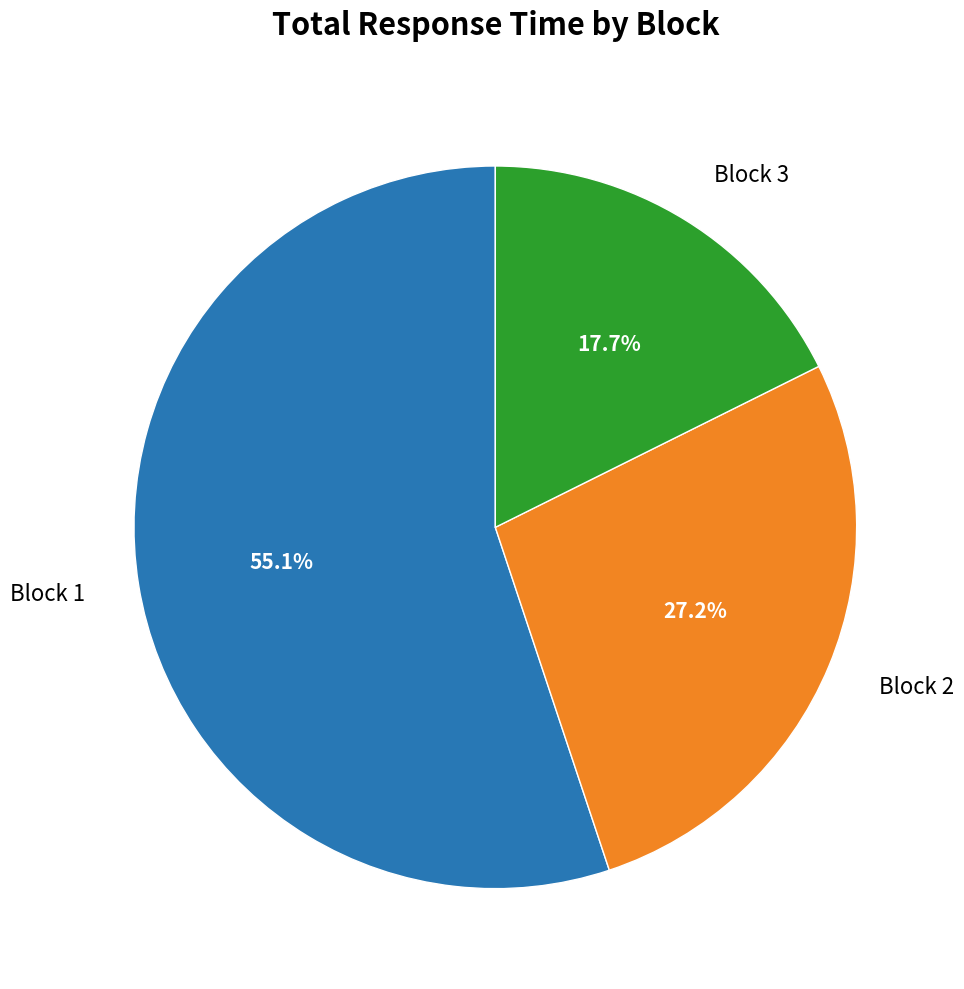

Is there any slice that represents more than half of the pie?

Yes